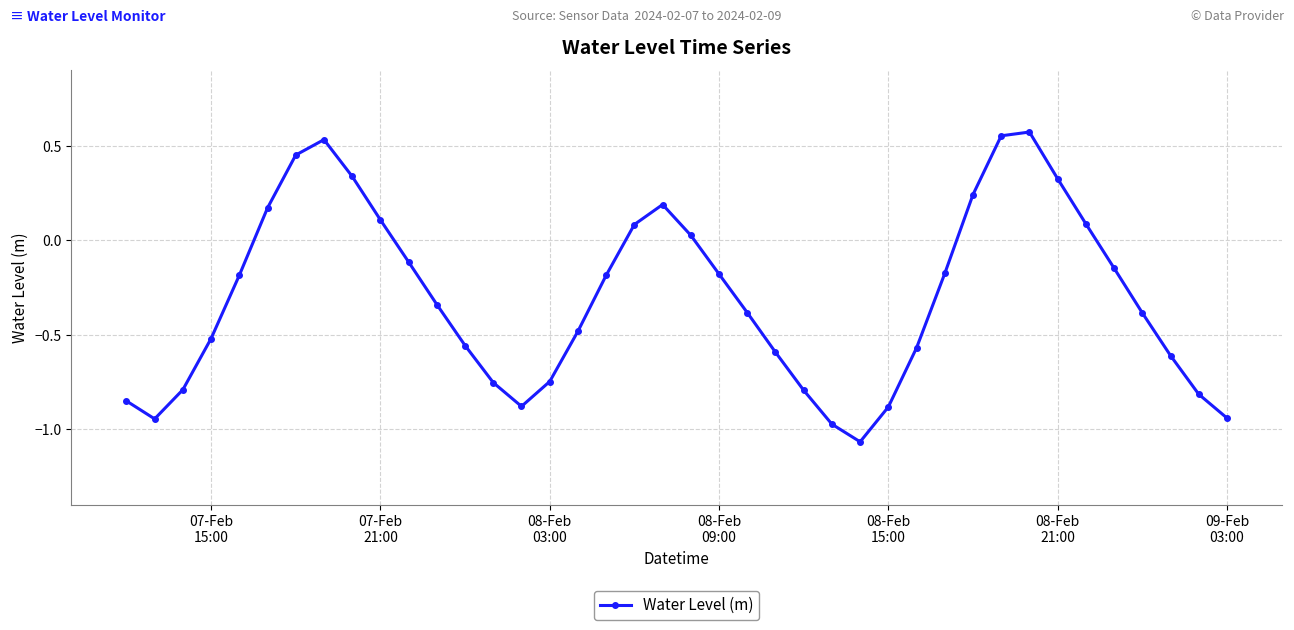

What is the difference between the maximum and minimum values?

1.6